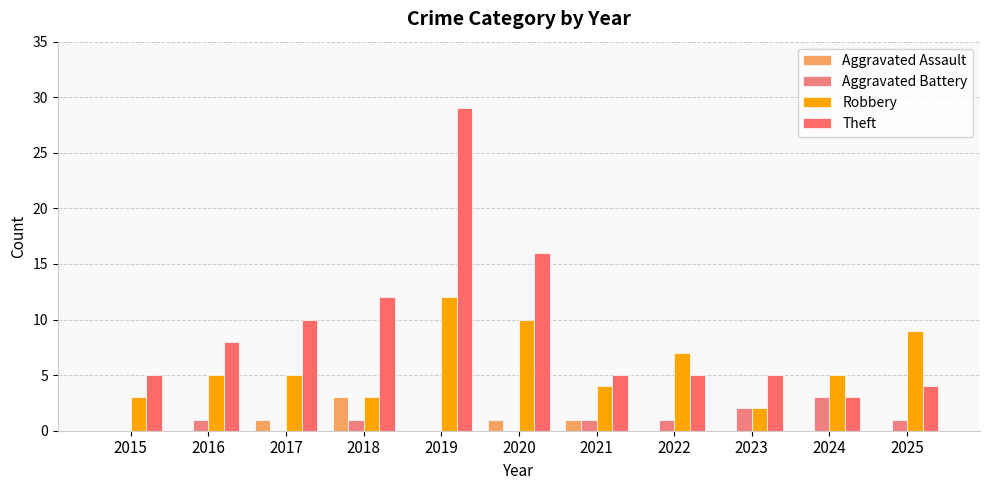

True or false: Aggravated Assault has a value of 0 at 2021.

False